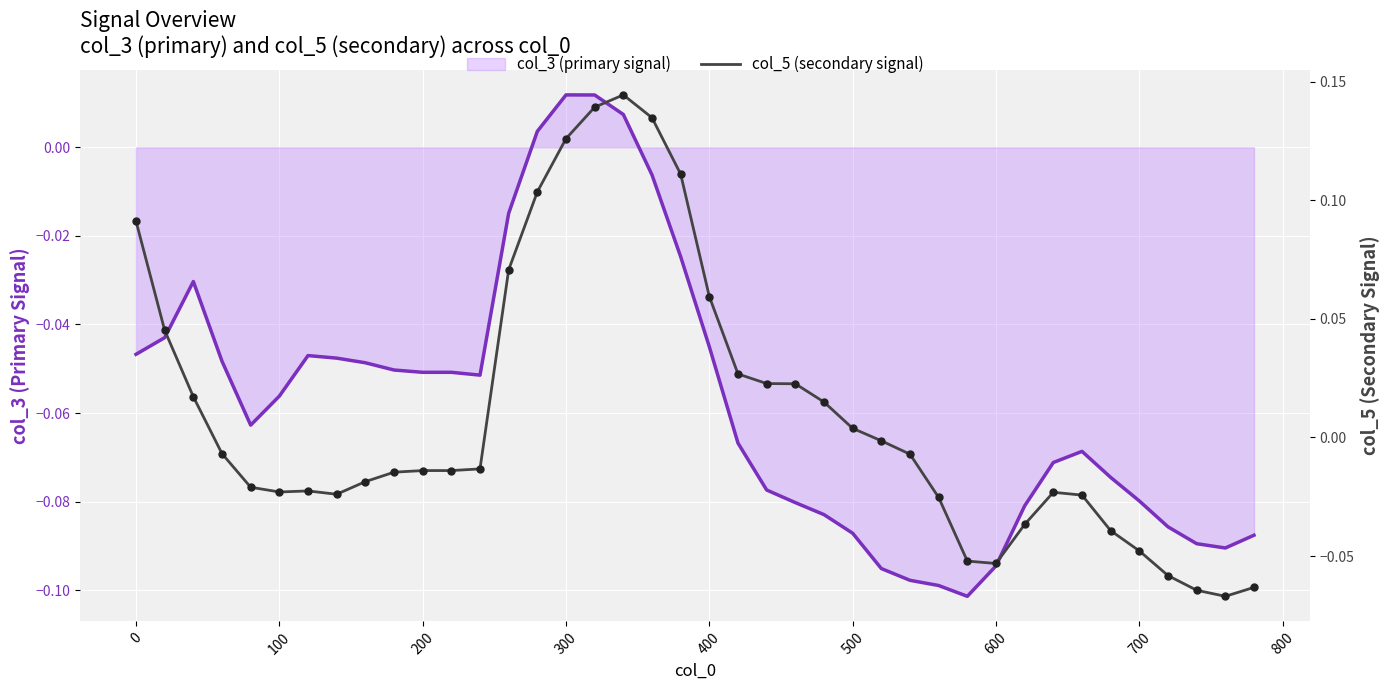

Which series has the largest total across all categories?

col_5 (secondary signal)